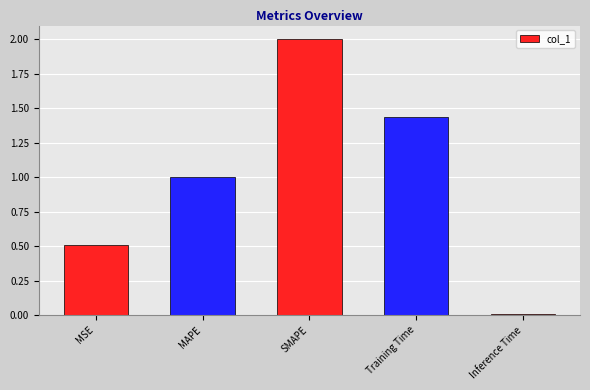

List the labels in order of value, largest first.

SMAPE, Training Time, MAPE, MSE, Inference Time